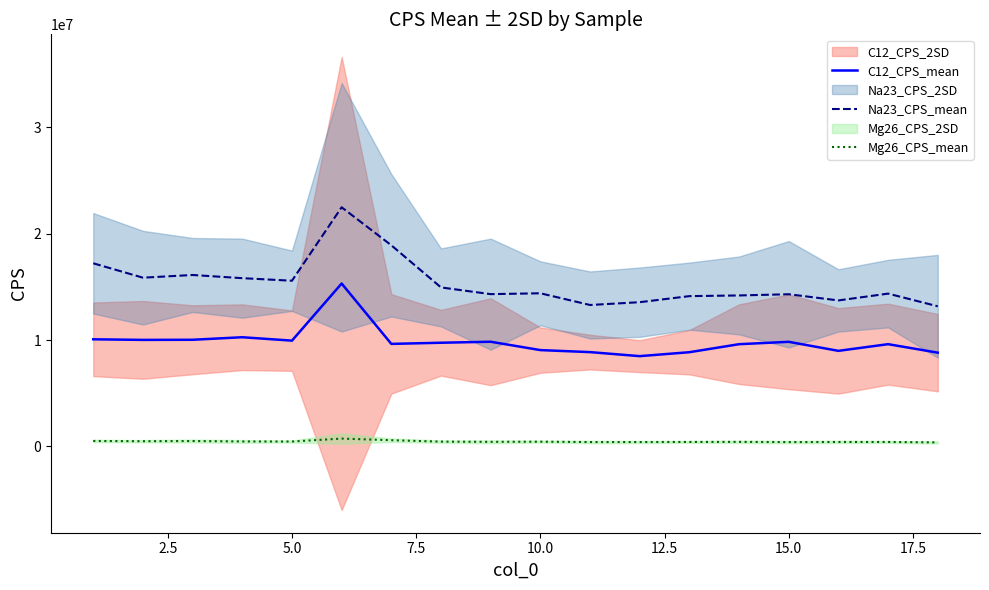

The value of C12_CPS_mean at 15.0 is 2782246.9. True or false?

False